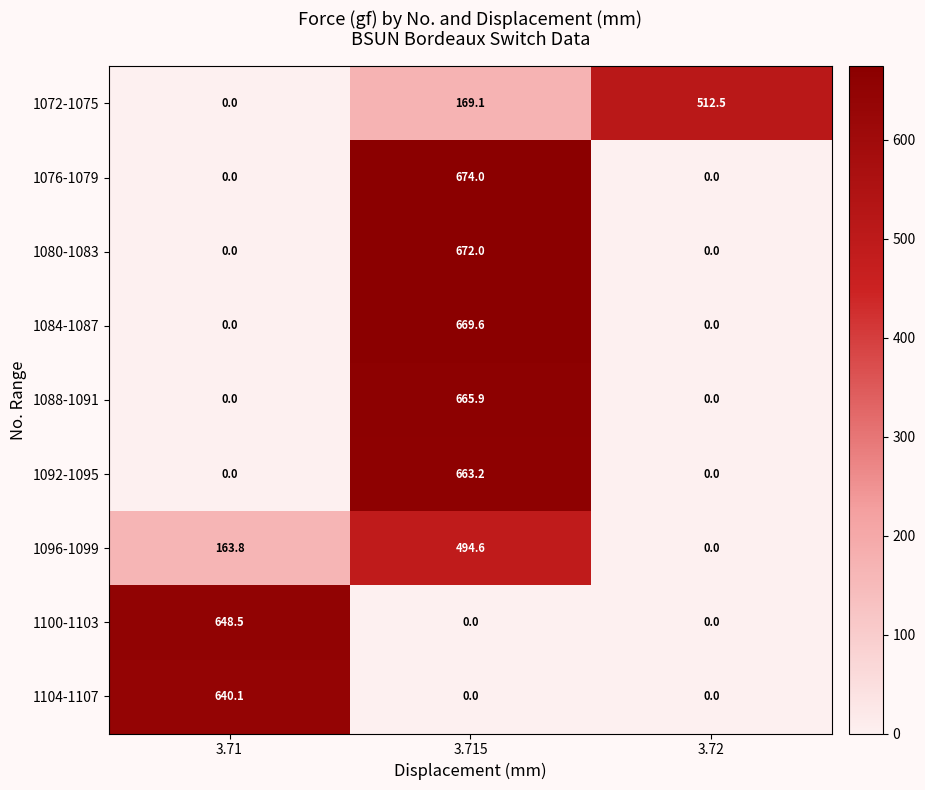

How many series are shown in this chart?

9